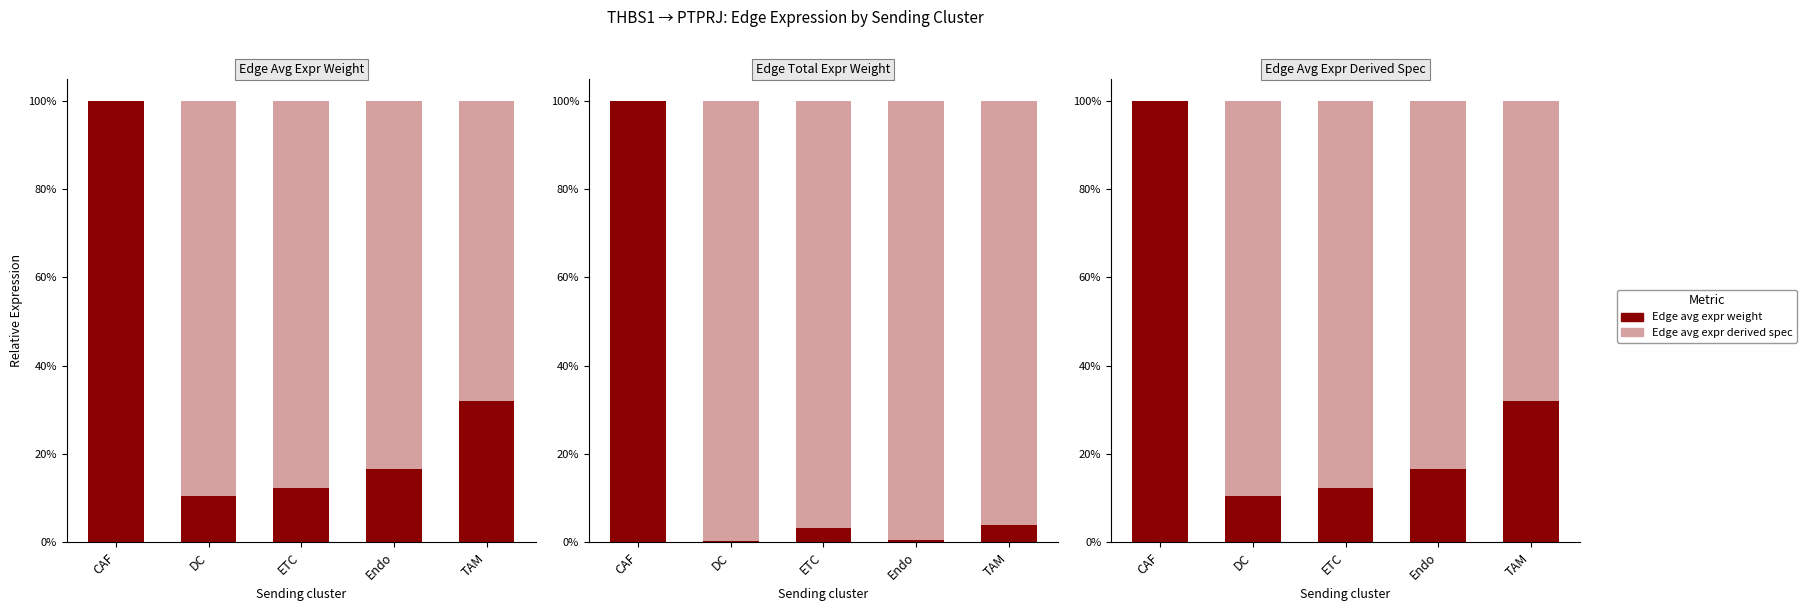

Rank the series by their average value, from highest to lowest.

Edge avg expr derived spec, Edge avg expr weight